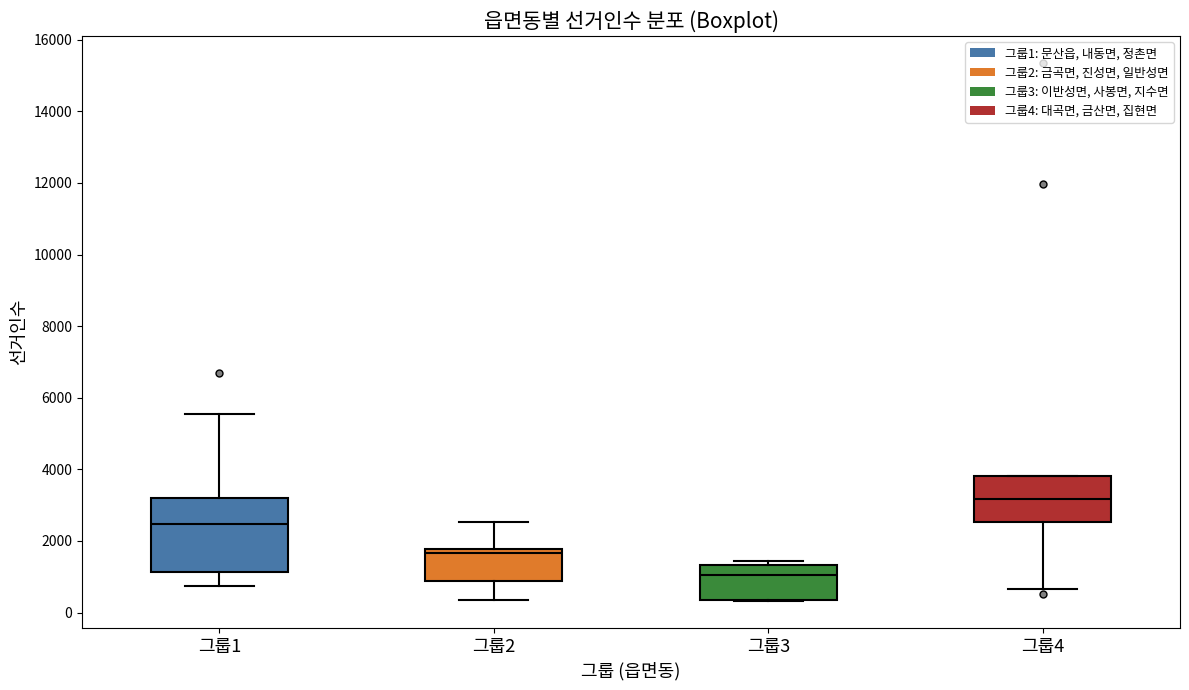

Reading left to right, read every box against the y-axis: the position of its median line, the range the box covers, and the ends of its whiskers. The values are not printed on the chart, so give them approximately, as read against the axis.

그룹1: median 2400, box 1200 to 3200, whiskers 800 to 5600
그룹2: median 1600, box 800 to 1800, whiskers 400 to 2600
그룹3: median 1000, box 400 to 1400, whiskers 400 to 1400 (just above the box's upper edge)
그룹4: median 3200, box 2600 to 3800, whiskers 600 to 3800